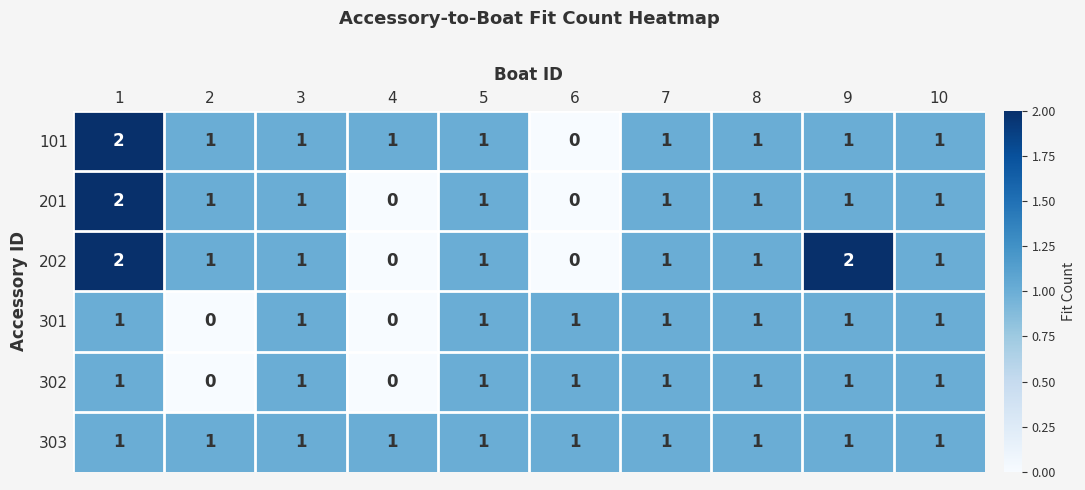

What is the sum of the 202 values at 2 and 1?

3